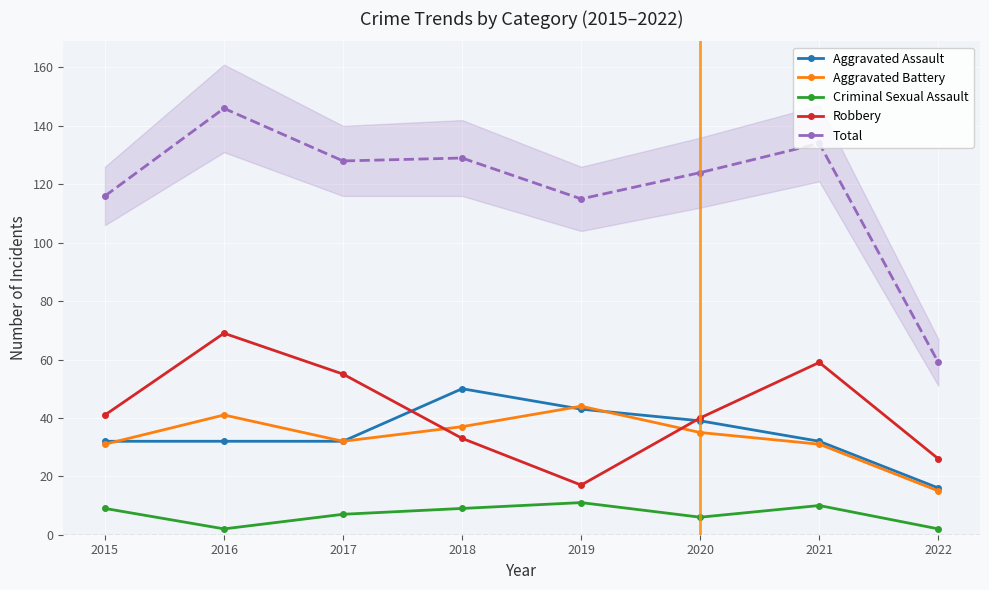

How many intersections are there between Robbery and Aggravated Battery?

2